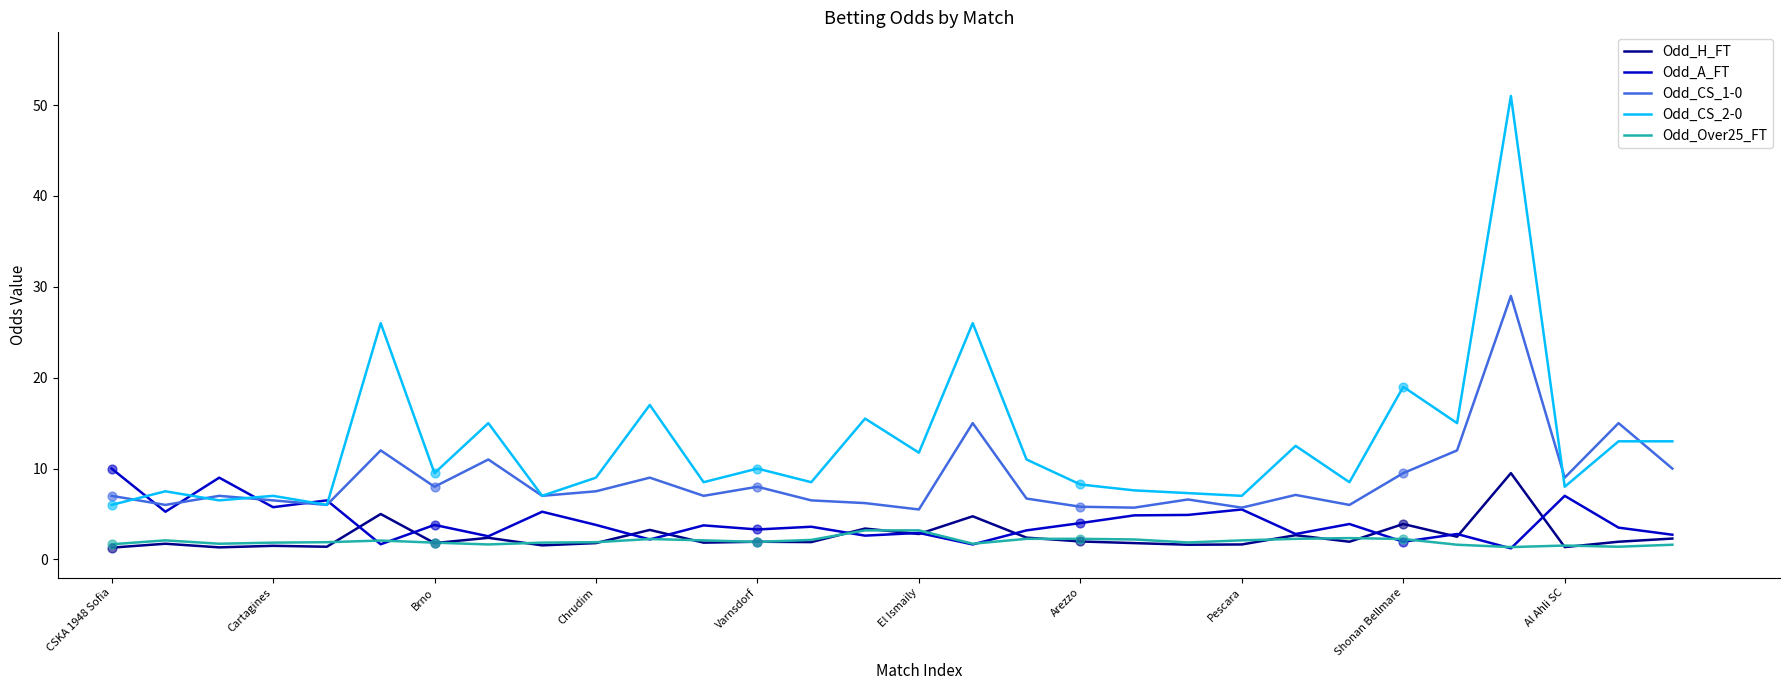

Which series has the widest spread of values?

Odd_CS_2-0